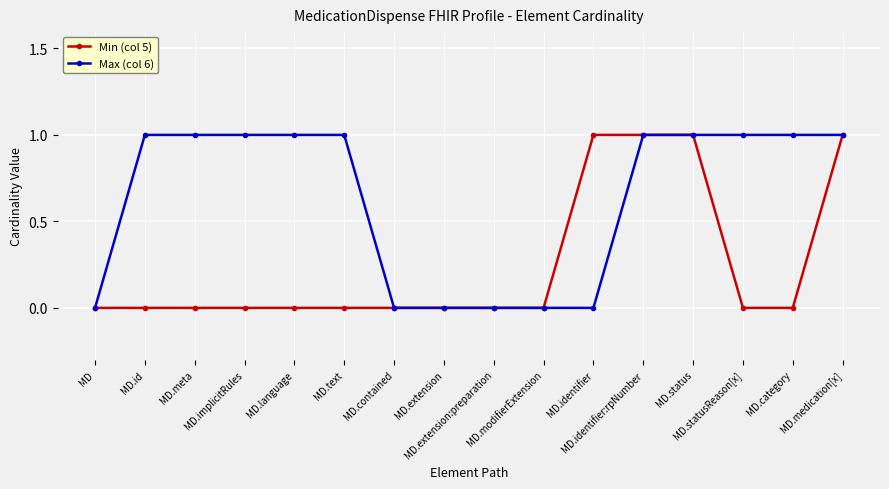

List the series in order of their overall mean, highest first.

Max (col 6), Min (col 5)